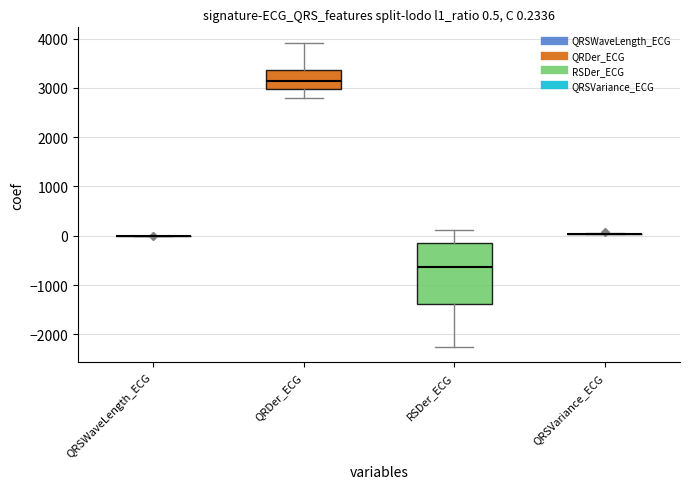

Which box is the tallest, from its lower edge to its upper edge?

RSDer_ECG